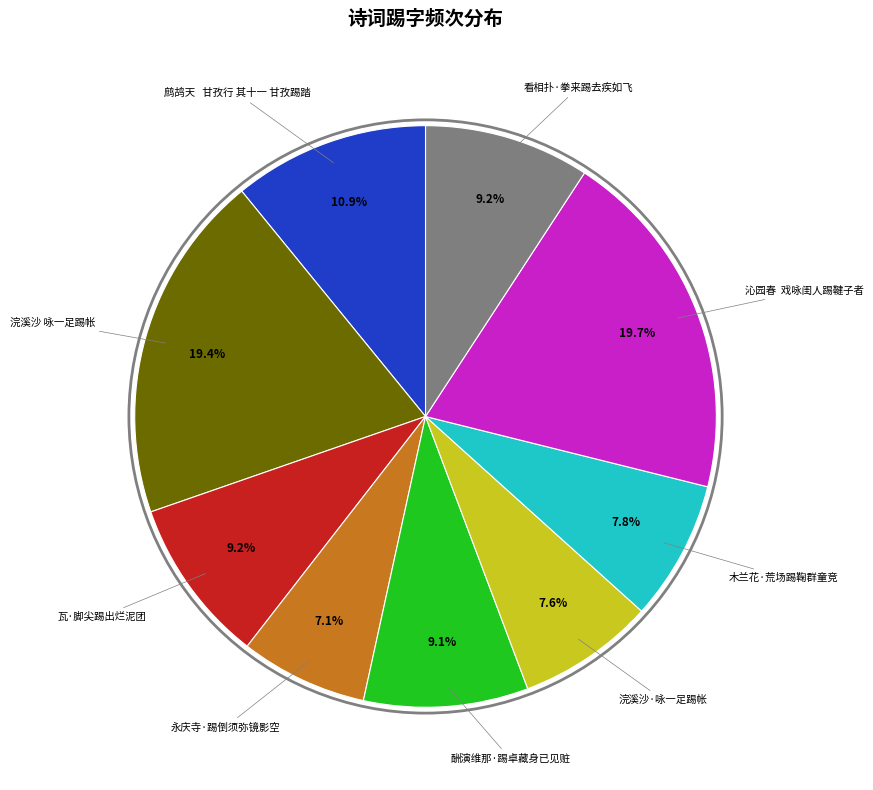

Which slice is the smallest?

永庆寺·踢倒须弥镜影空